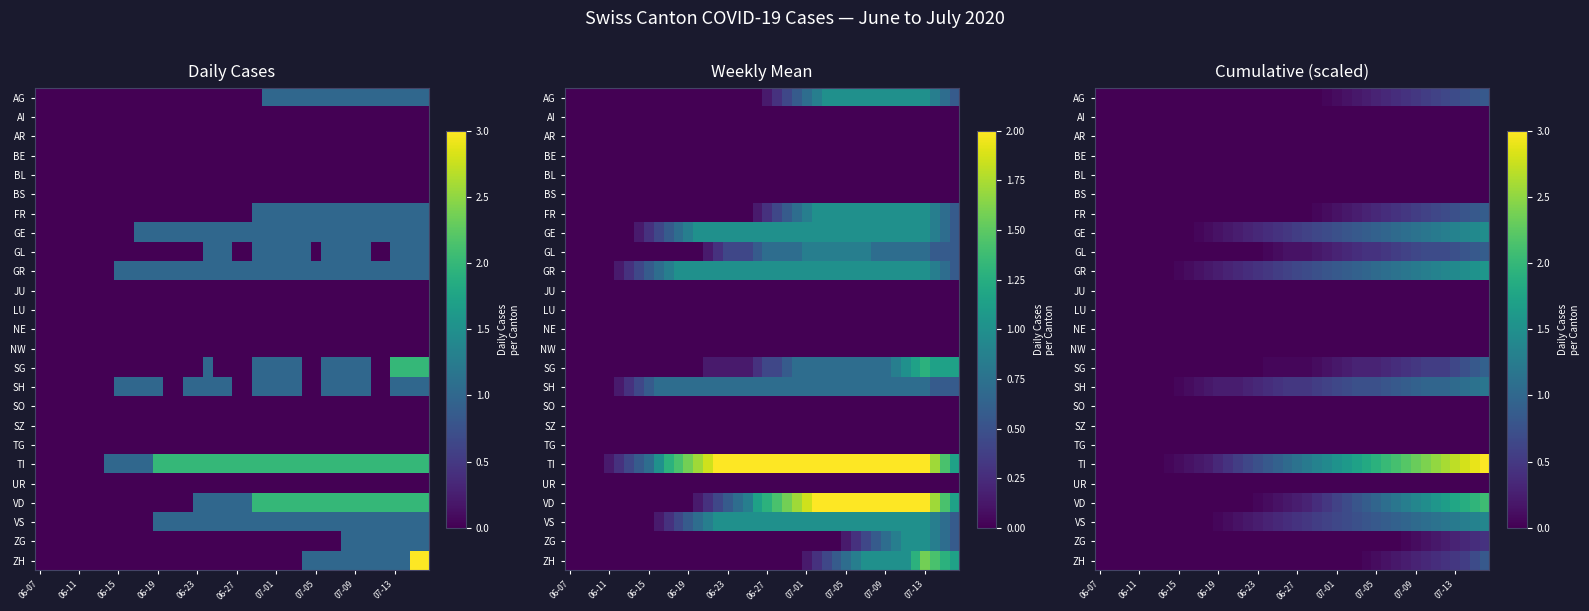

What is the maximum value shown in the chart?

3.0